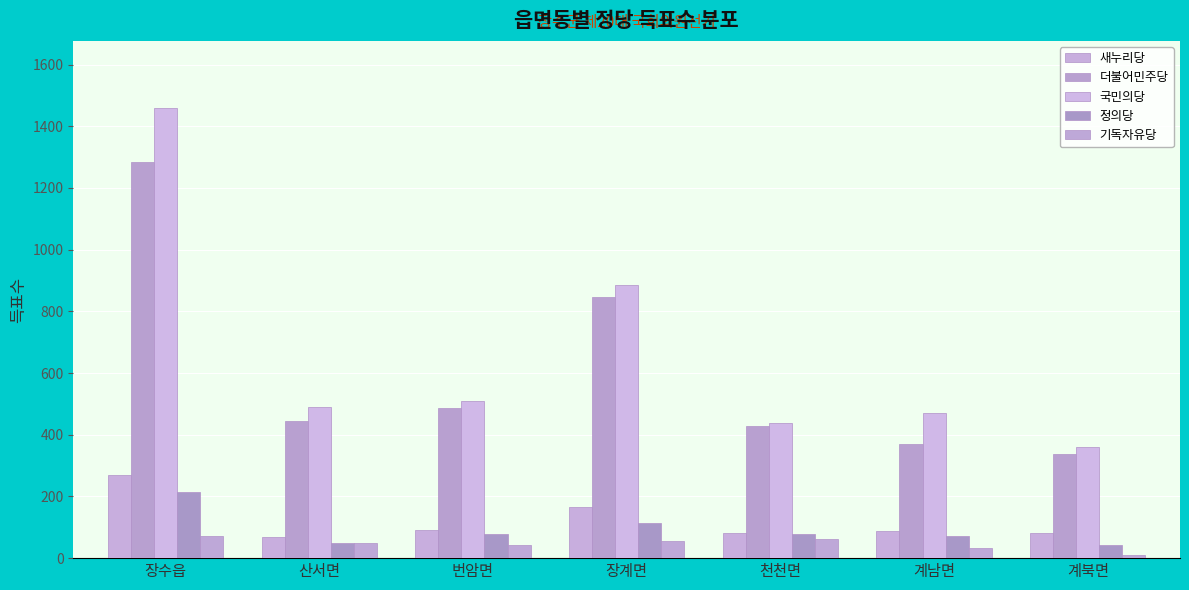

What is the average value of the 기독자유당 series?

46